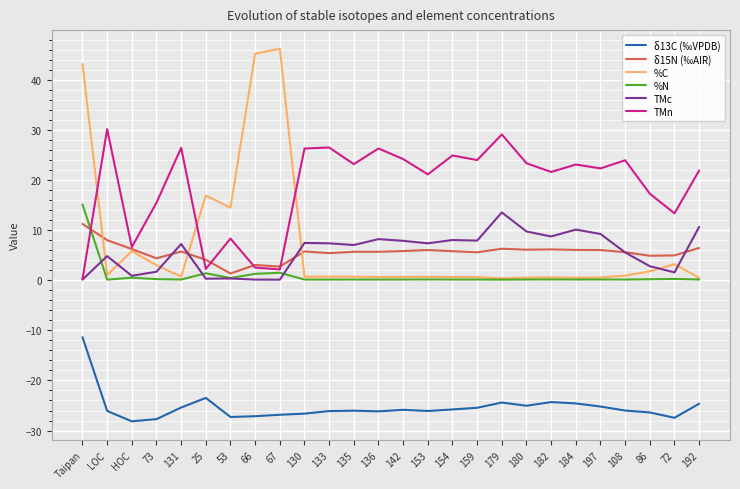

What is the smallest value displayed?

-28.2